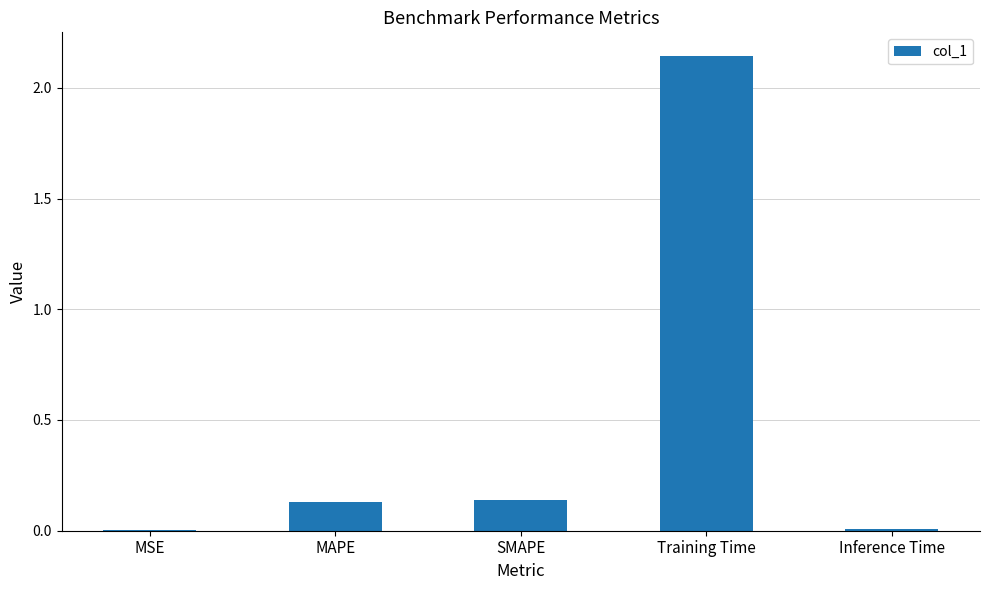

Between SMAPE and MSE, which is larger?

SMAPE